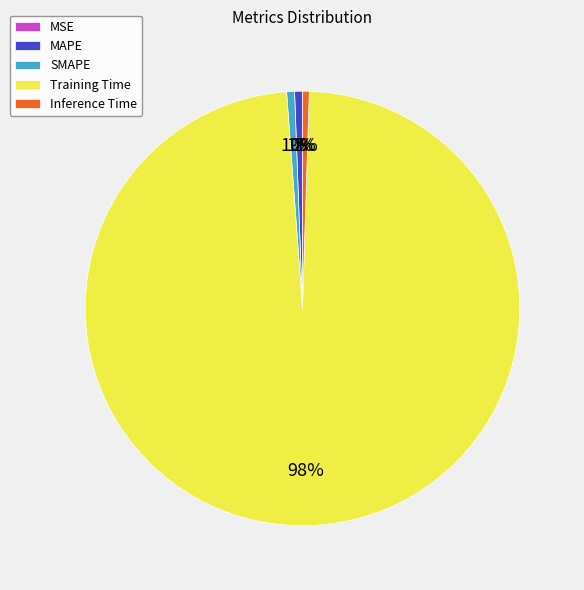

Between Training Time and SMAPE, which is larger?

Training Time